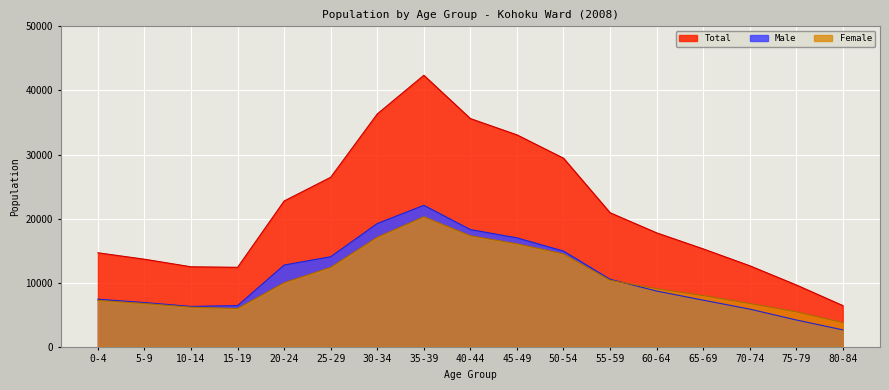

At which label does Female first exceed 9082?

20-24